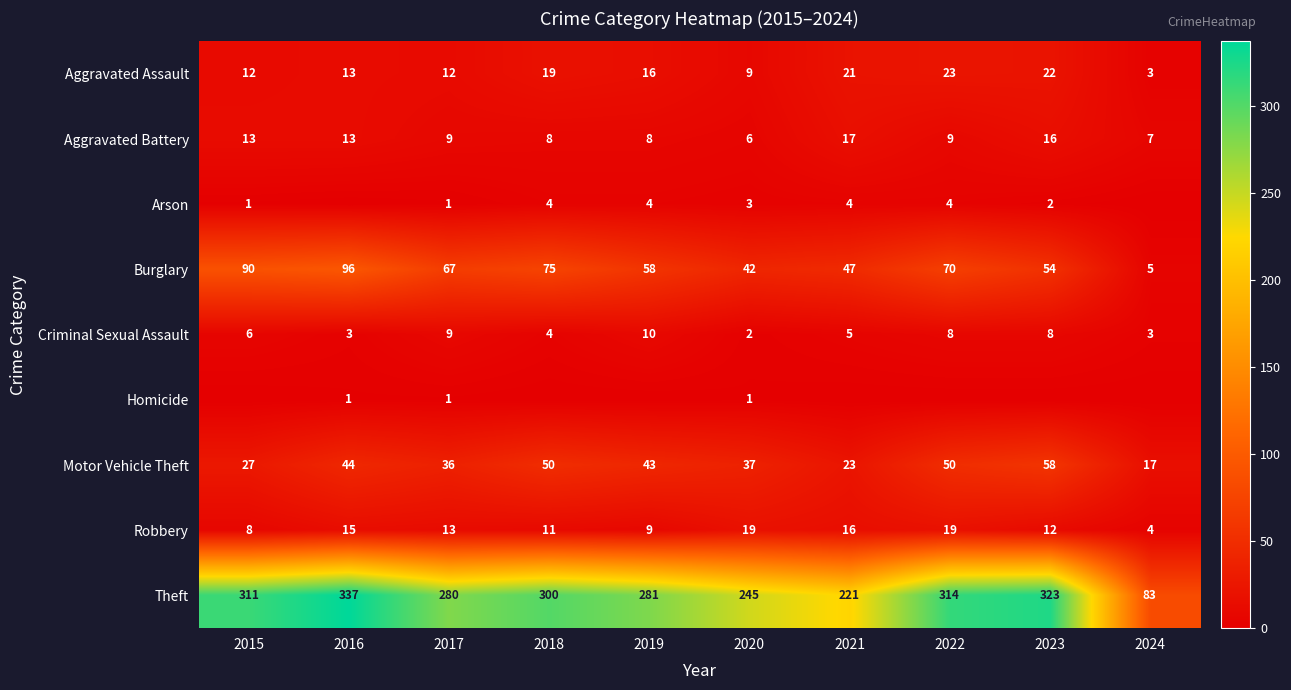

What is the difference between the maximum and minimum values in the Aggravated Battery series?

11